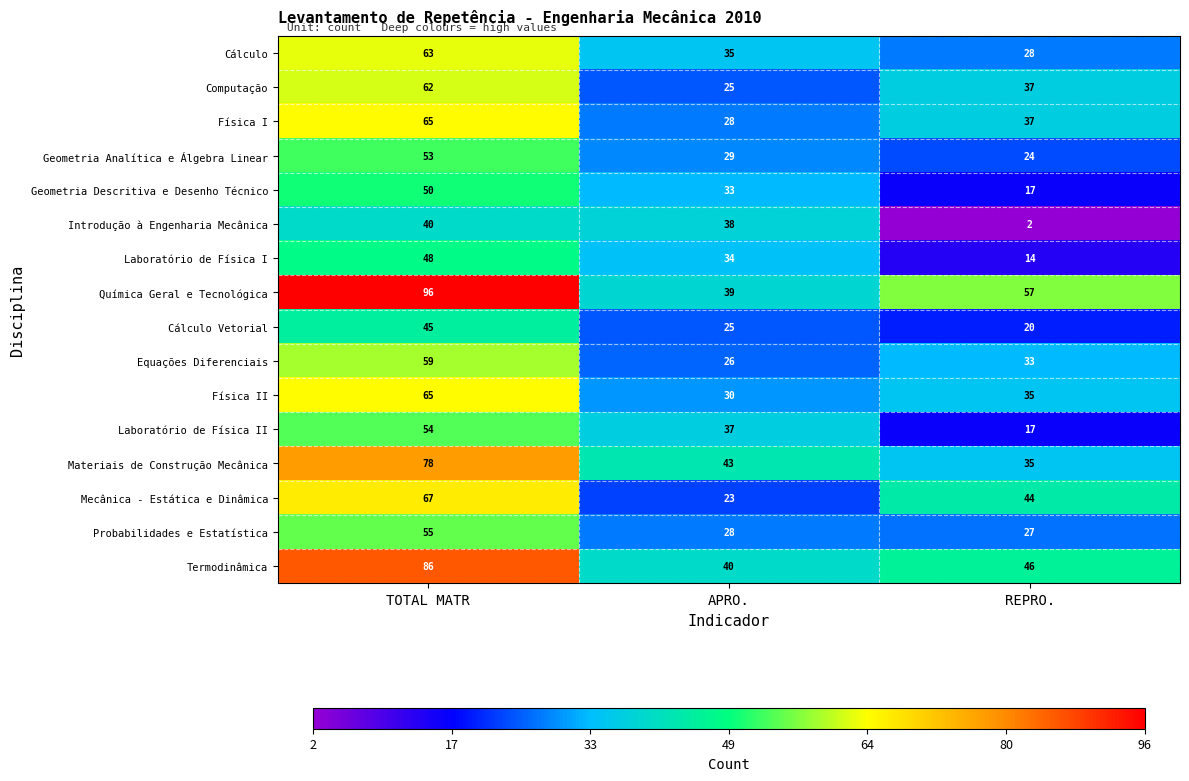

What is the minimum value shown in the chart?

2